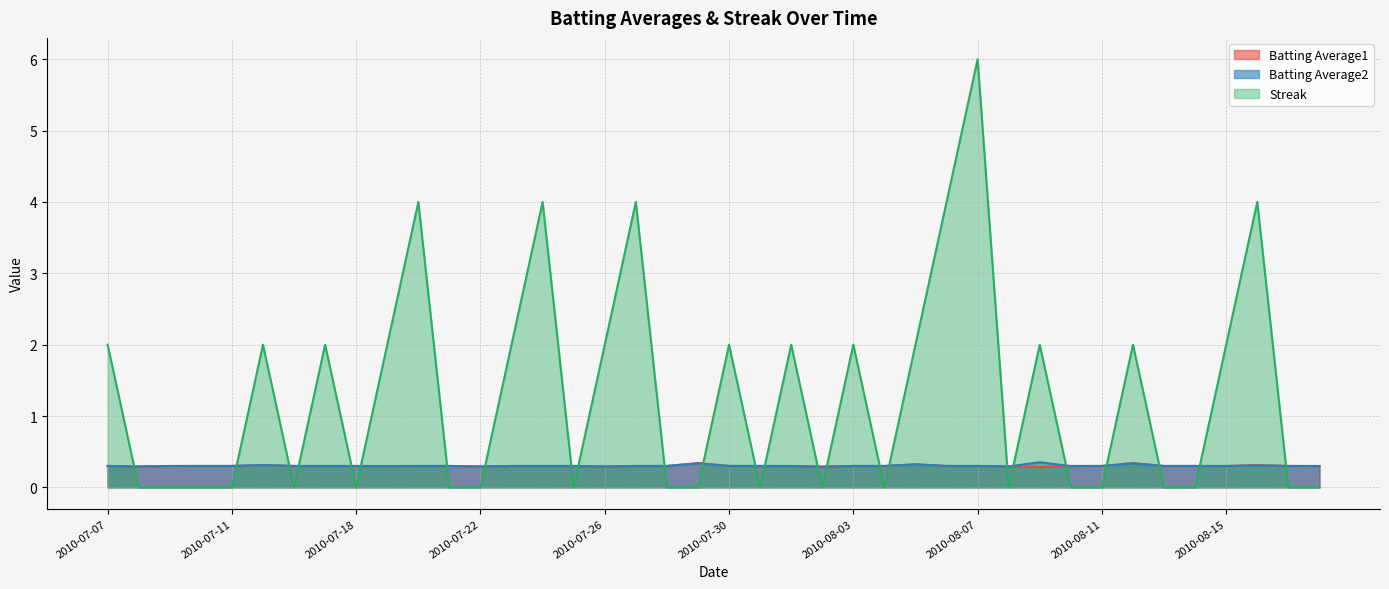

Which label corresponds to the smallest value in the chart?

2010-07-08